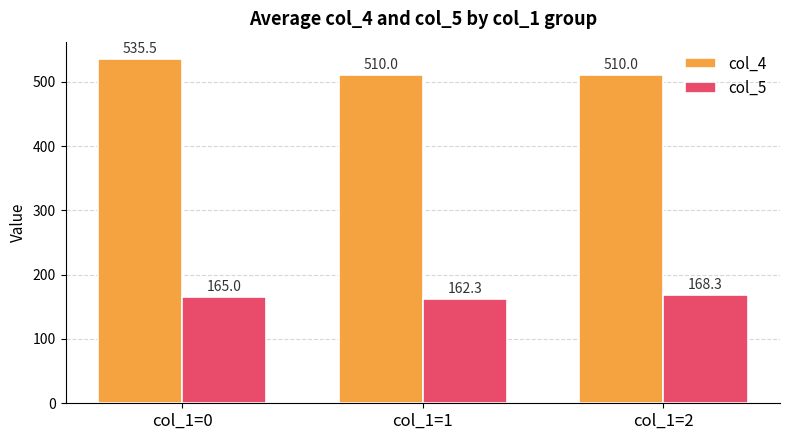

Which series has the largest range (max minus min)?

col_4